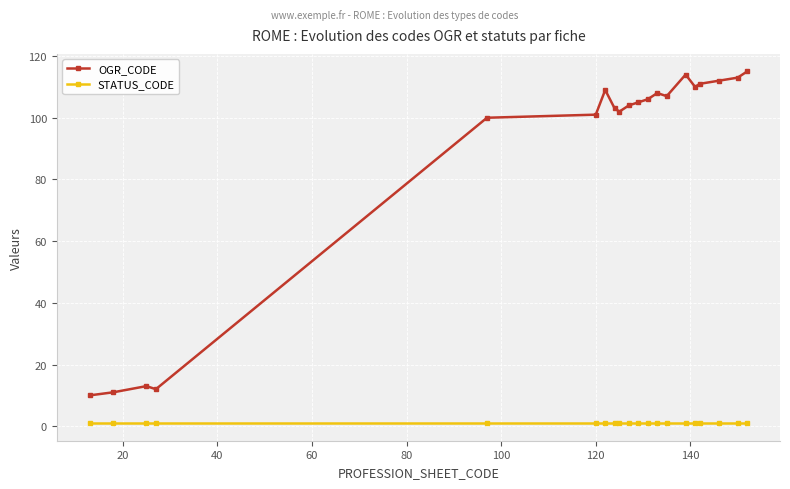

Does the chart have visible grid lines?

Yes